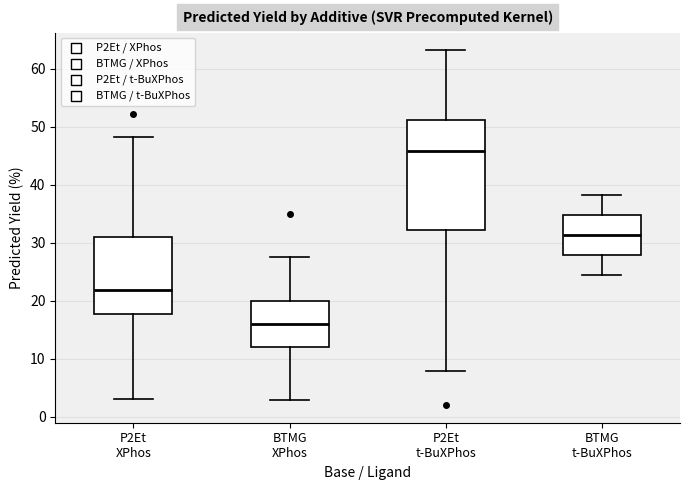

Where is the lower edge of the box for P2Et XPhos on the y-axis? The values are not printed on the chart, so give them approximately, as read against the axis.

18